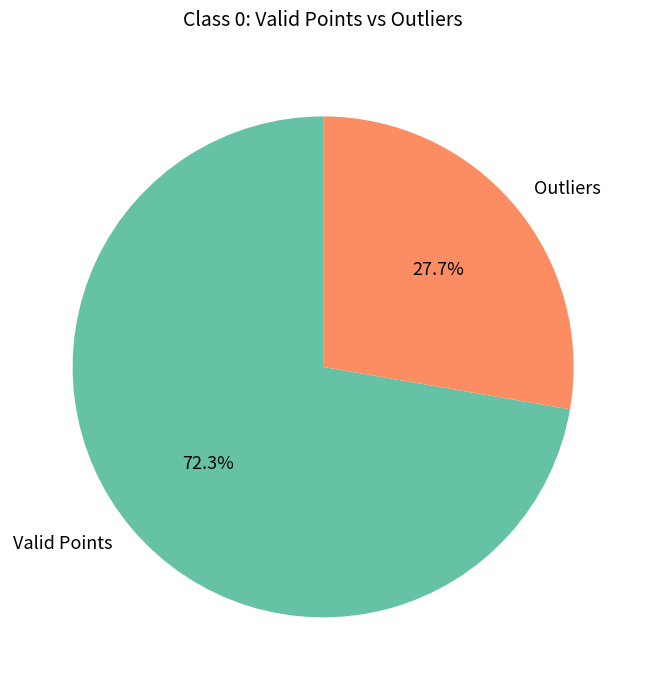

Combined, what portion of the pie is Valid Points and Outliers?

100.0%